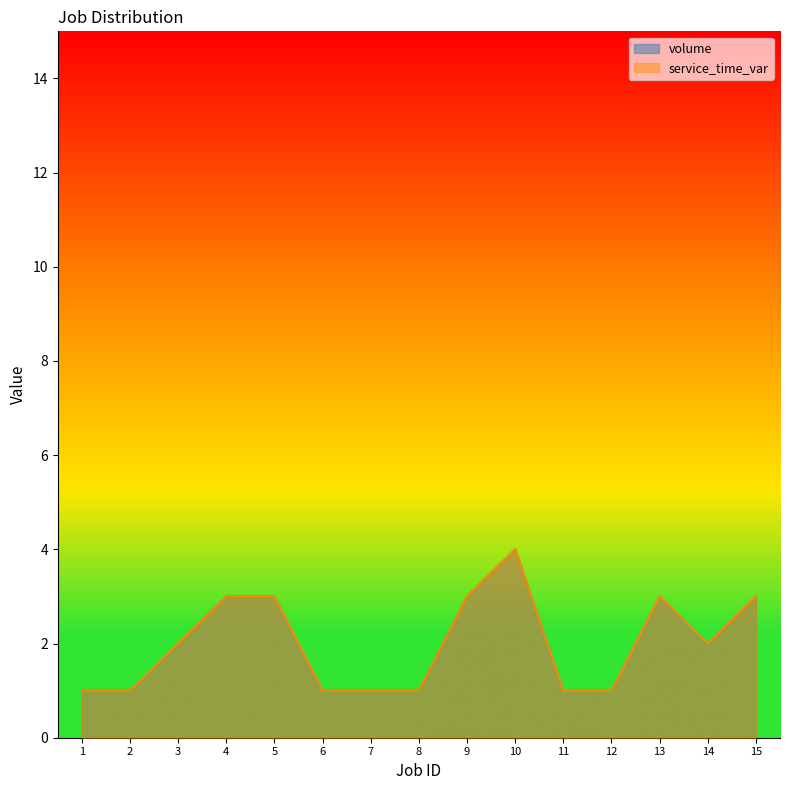

True or false: volume and service_time_var cross at least once.

False